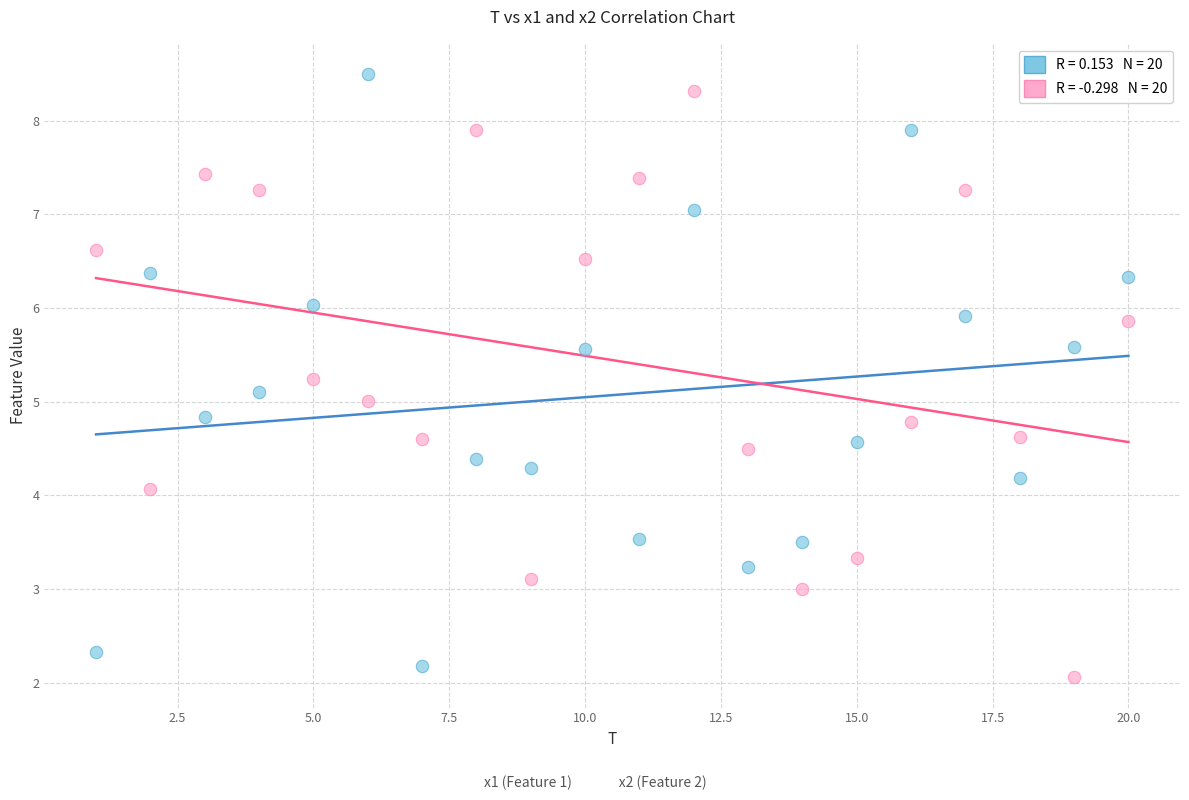

Across all data points, what is the range of Y values (max minus min)?

6.4